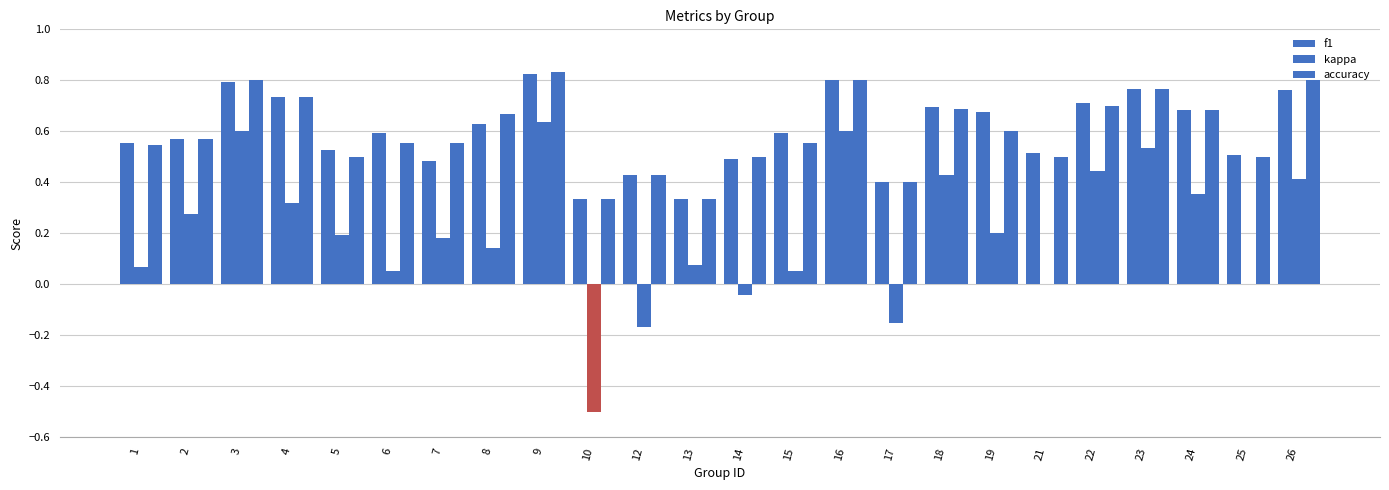

How many groups of bars are there?

24